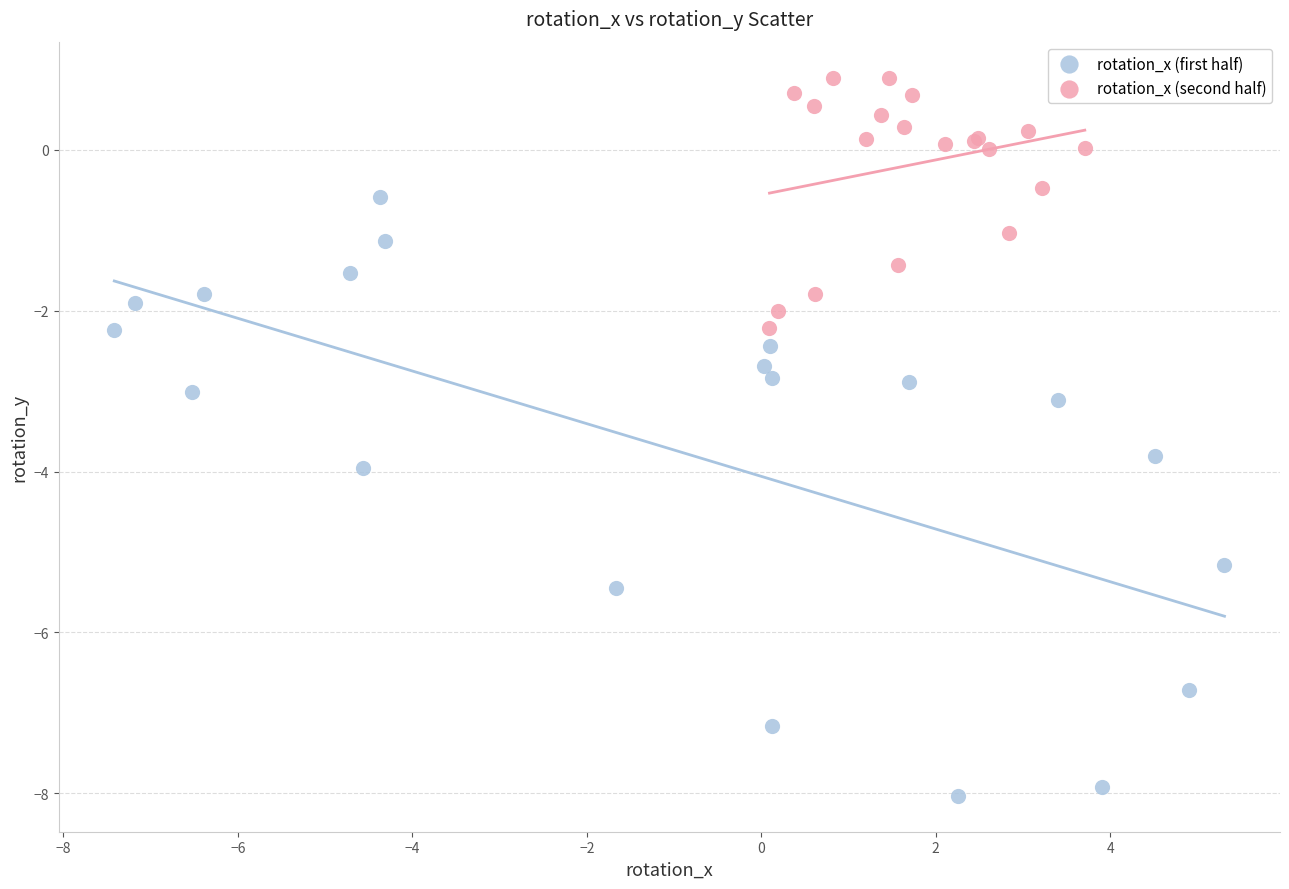

Which series contains the lowest Y value?

rotation_x (first half)